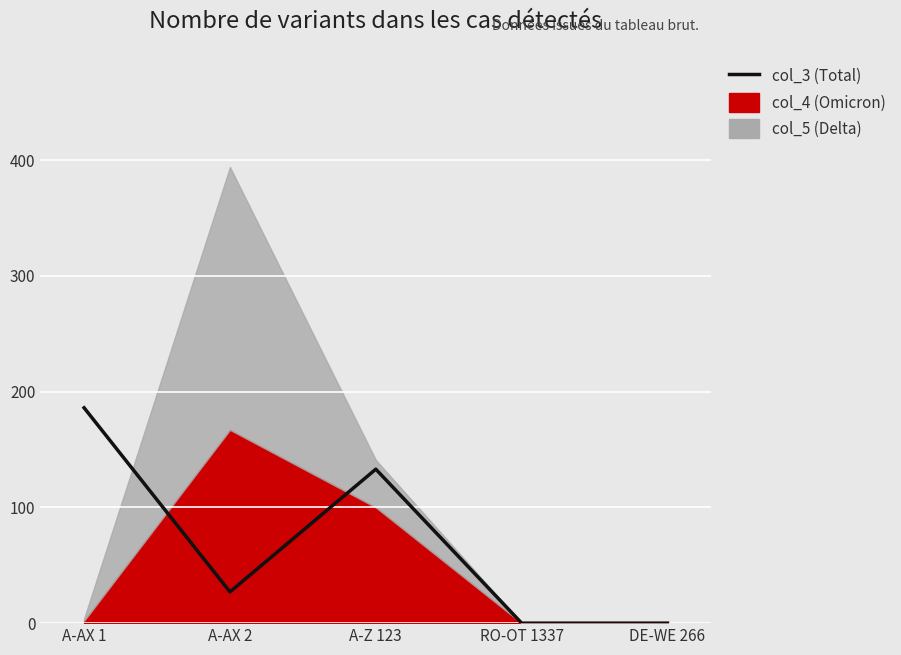

Read the value at A-AX 1.

186